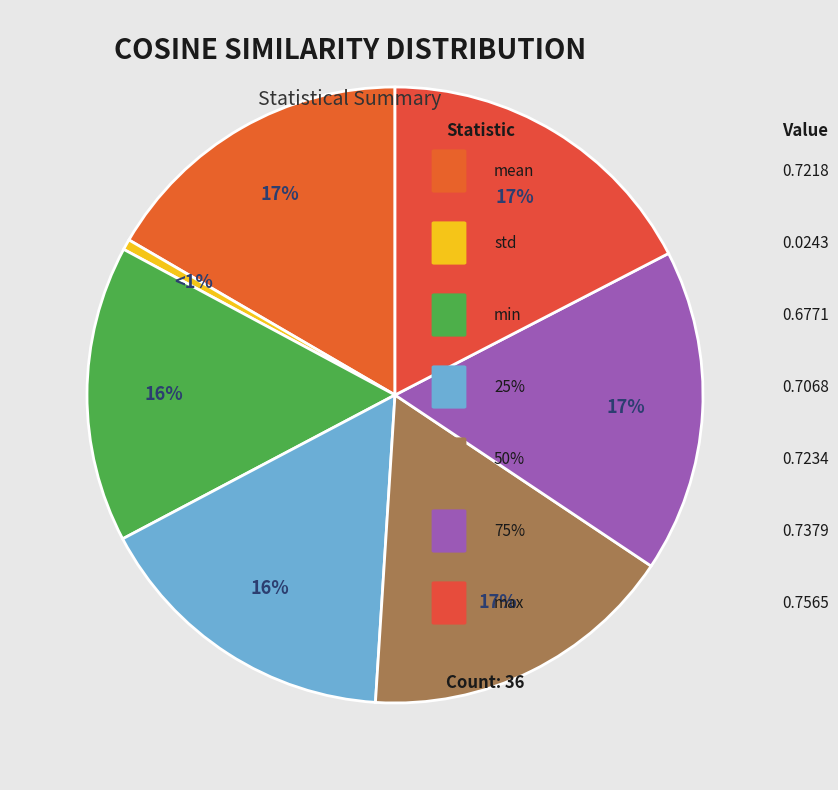

How many slices are in this pie chart?

7